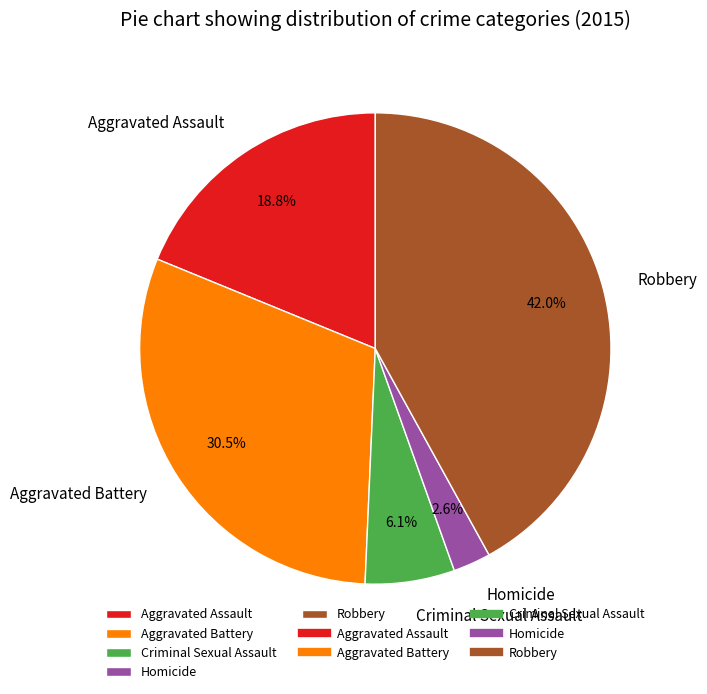

Between Aggravated Assault and Robbery, which is larger?

Robbery